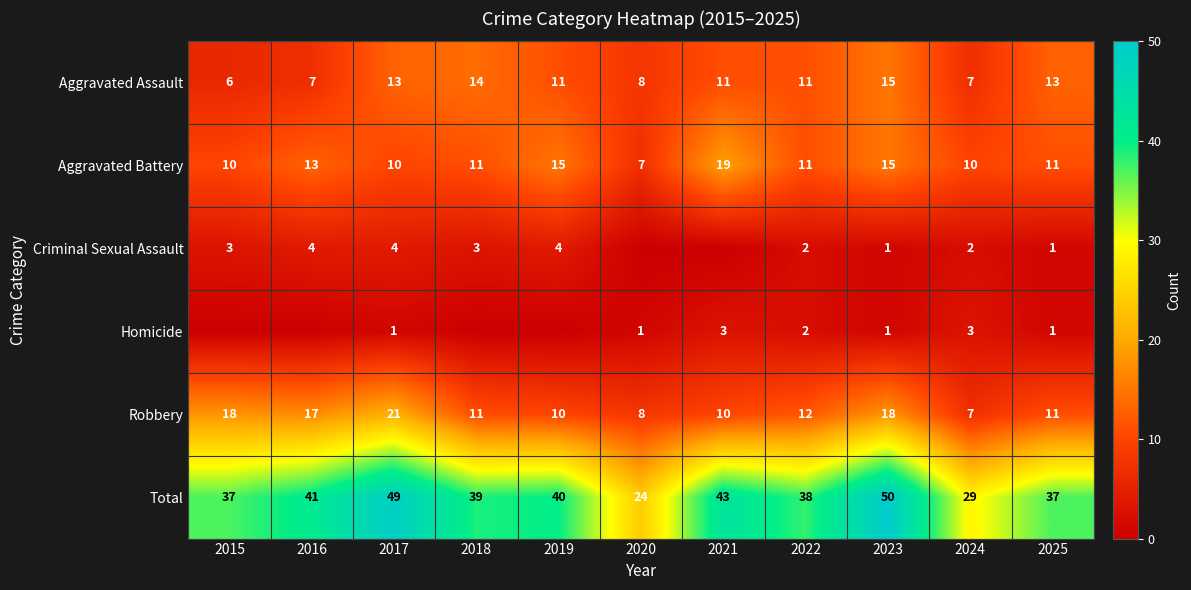

Is it true that Aggravated Battery equals 10 at 2017?

True